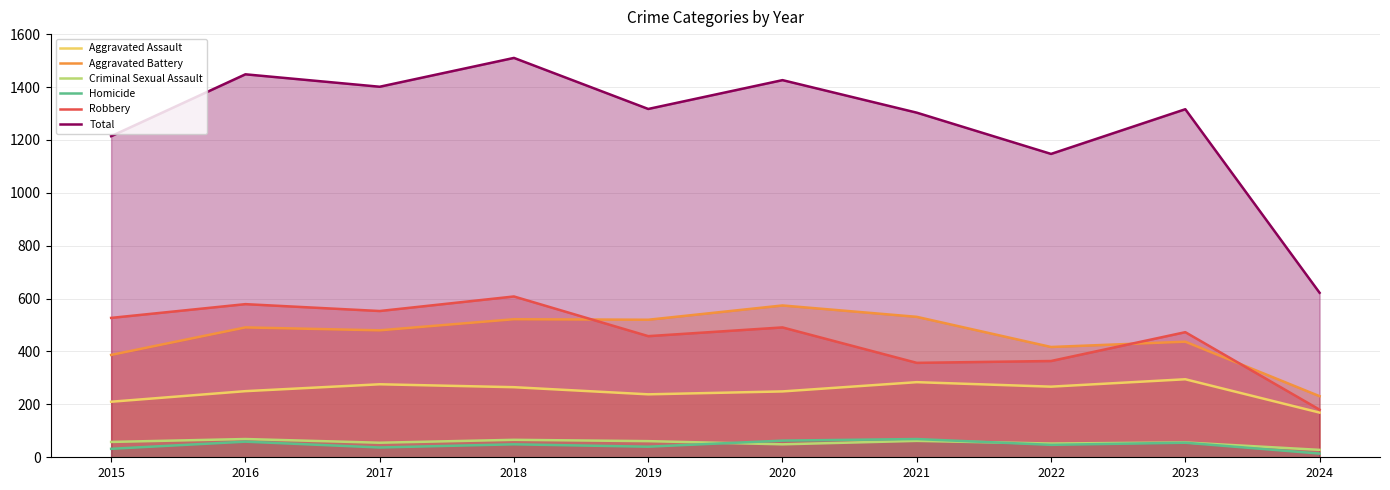

How many values in the Aggravated Battery series are below 491?

5